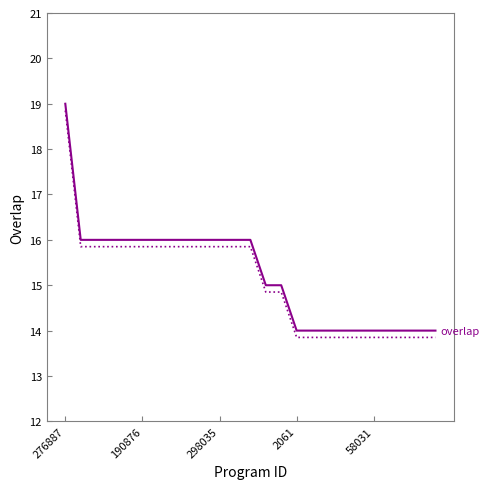

The value at 11 is 16. True or false?

True